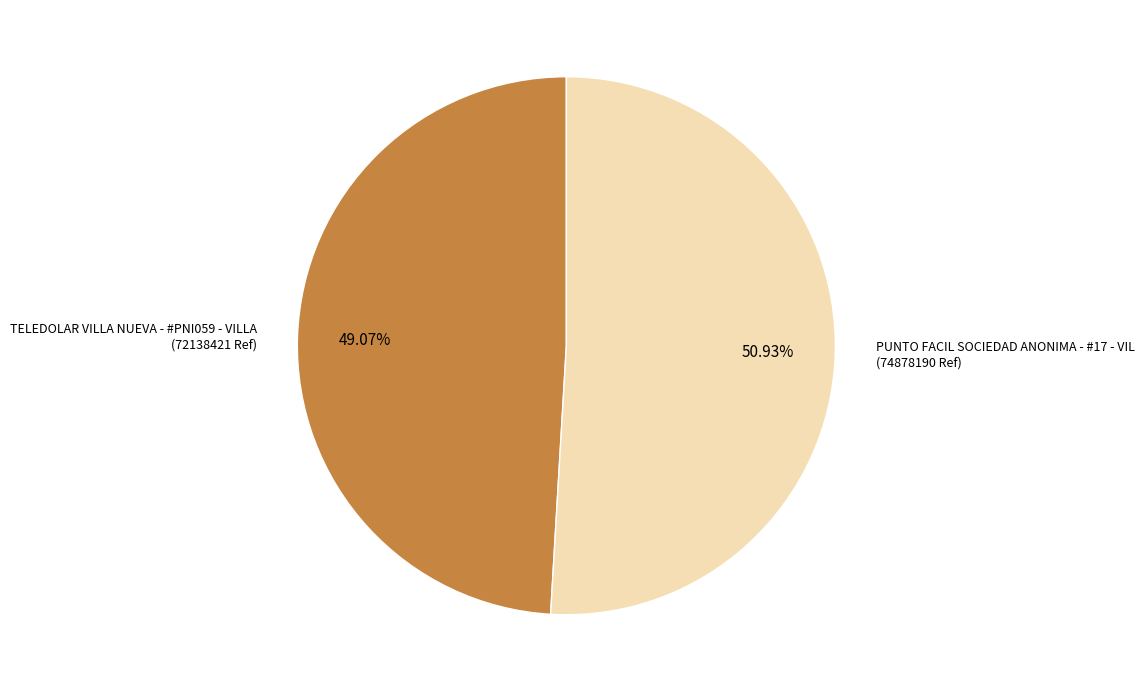

Is there any slice that represents more than half of the pie?

Yes